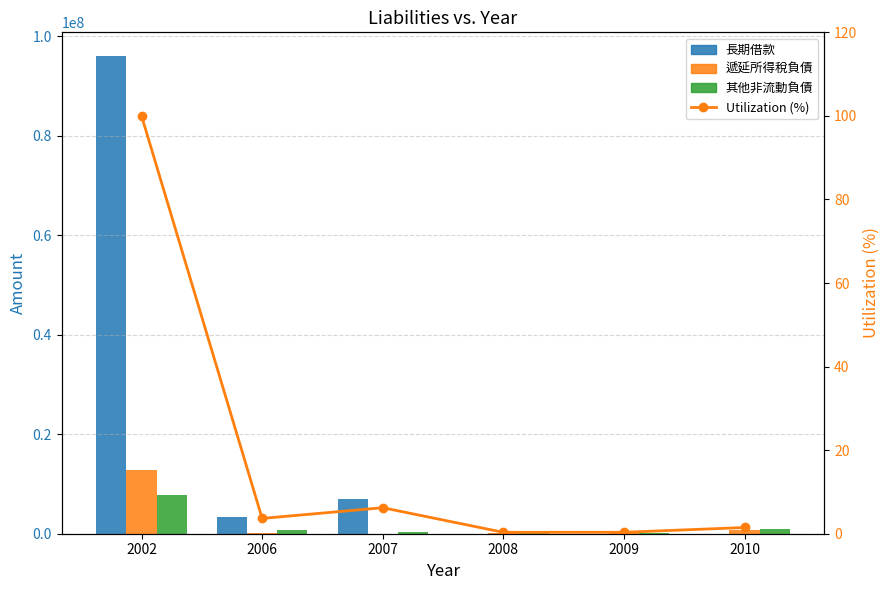

What is the sum of all Utilization (%) values?

112.1